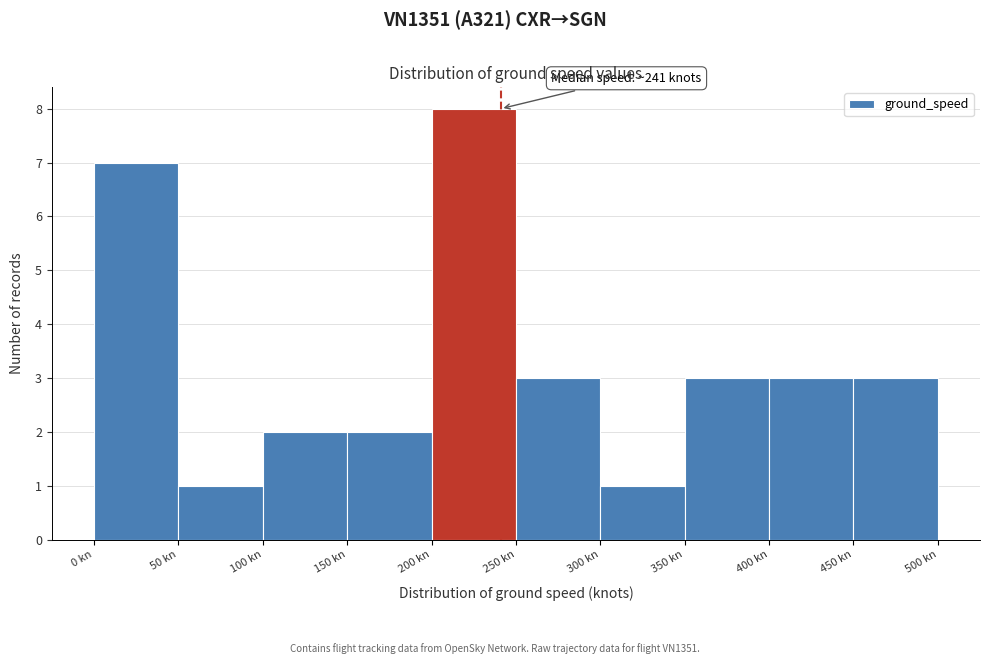

Which range on the x-axis has the tallest bar?

200 to 250